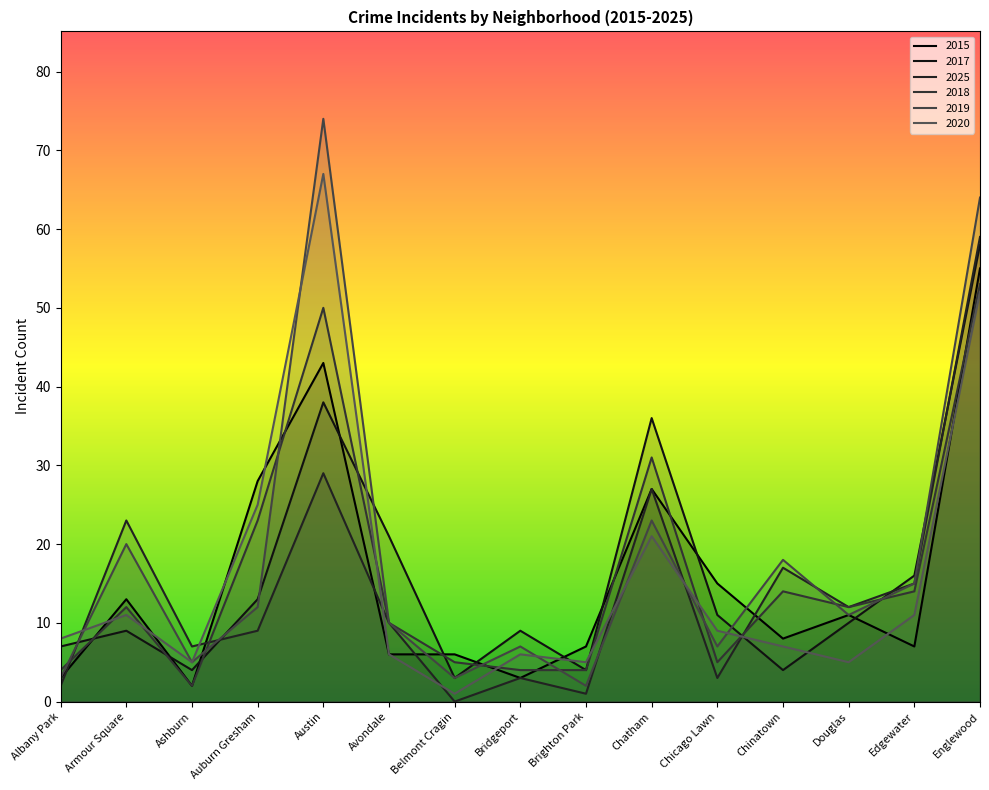

How many values in the 2015 series are below 8?

7